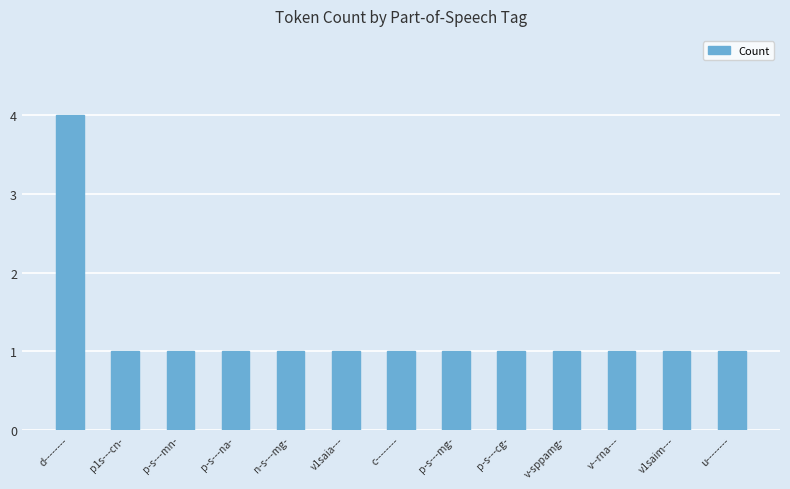

What is the ratio of the value at v1saim--- to the value at n-s---mg-?

1.0